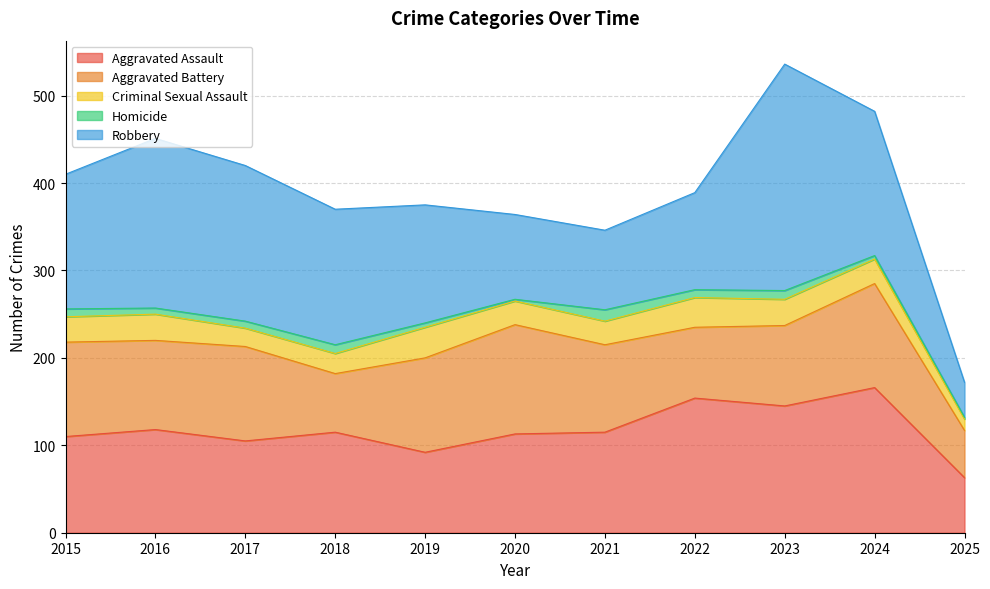

The Robbery series shows 155 at 2018. True or false?

True